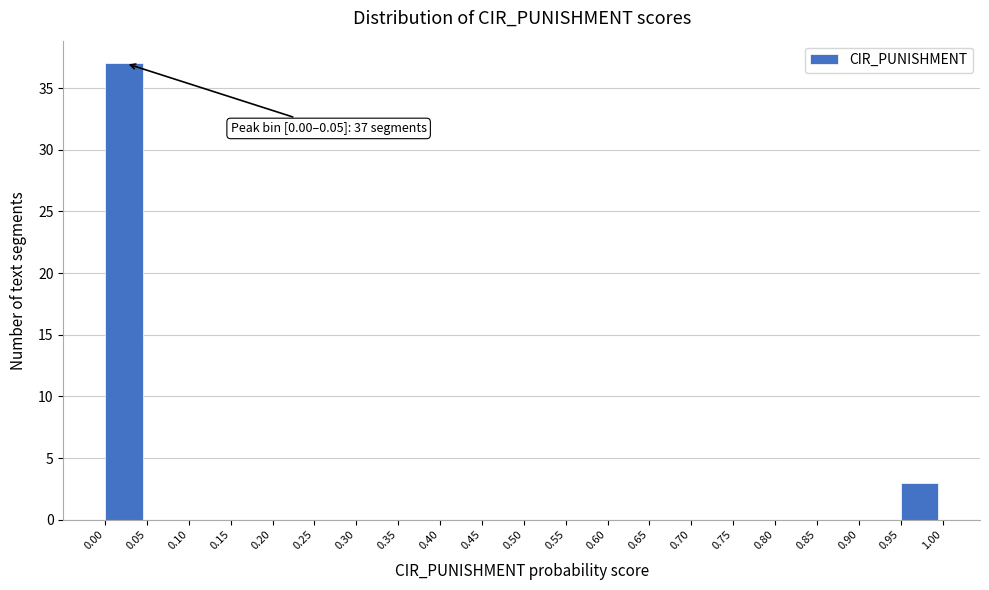

Which range on the x-axis has the tallest bar?

0.00 to 0.05